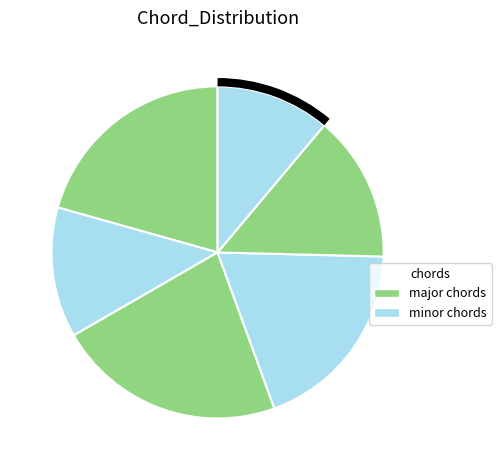

Count the number of slices in the pie.

6